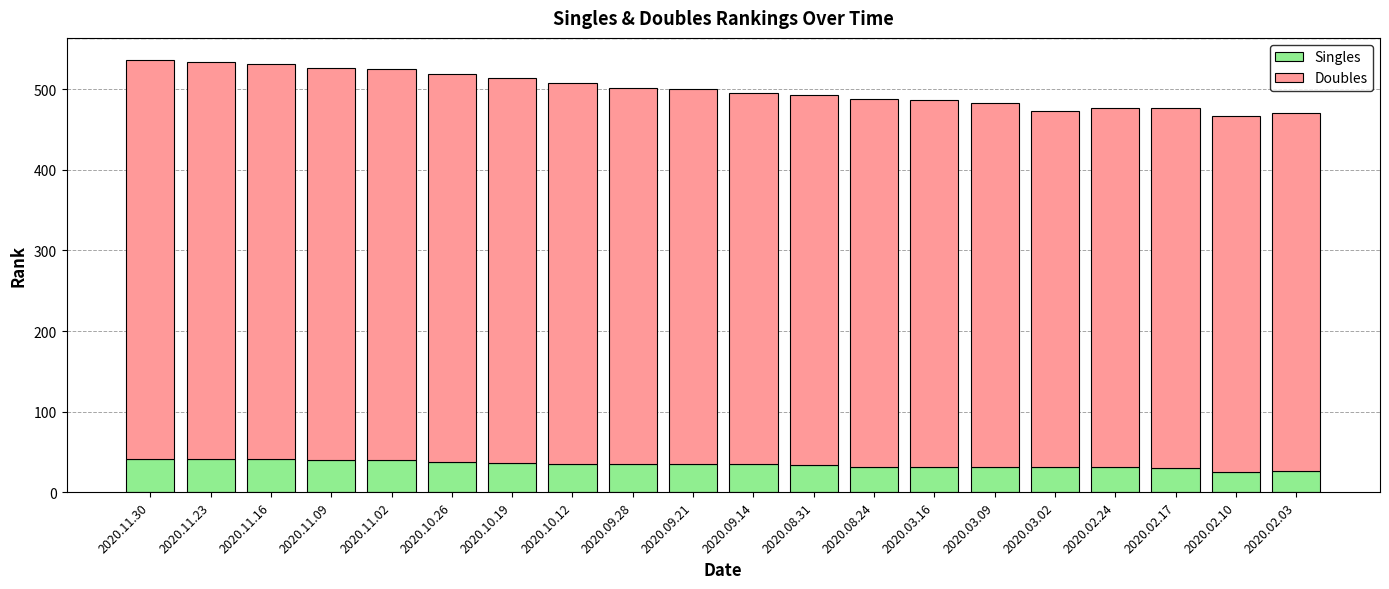

What is the minimum value for Singles?

25